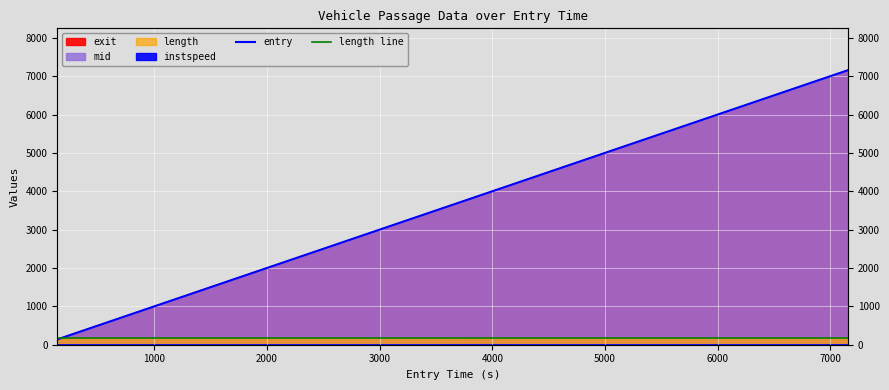

Reading right to left, what are all the values shown in this chart?

entry: 7158.6	5539.1	5178.8	4821.1	3918.7	2841.1	2748.8	2212.8	1401.3	1310.7	413.5	138.8
length line: 165.7	165.7	165.7	165.7	165.7	165.7	165.7	165.7	165.7	165.7	165.7	165.7